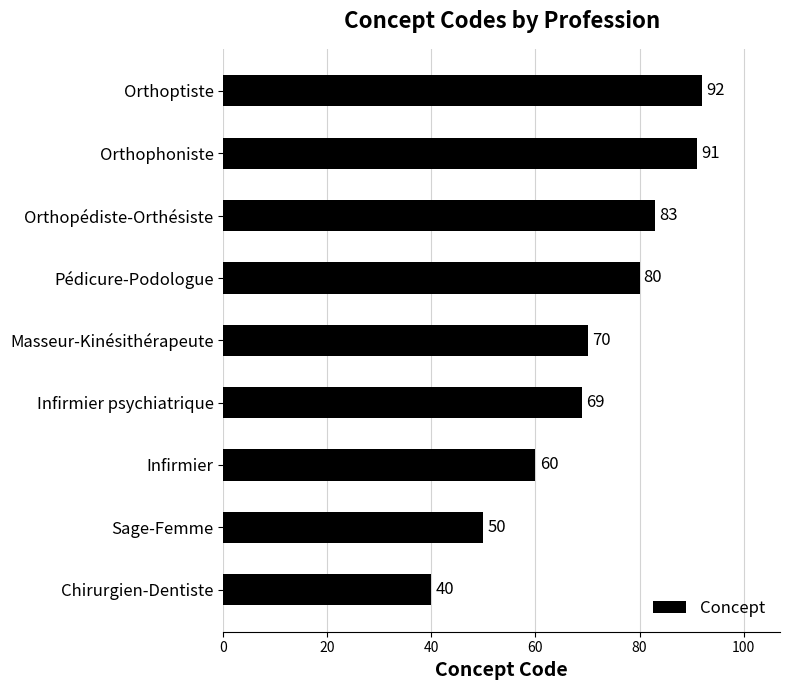

What is the average value?

71